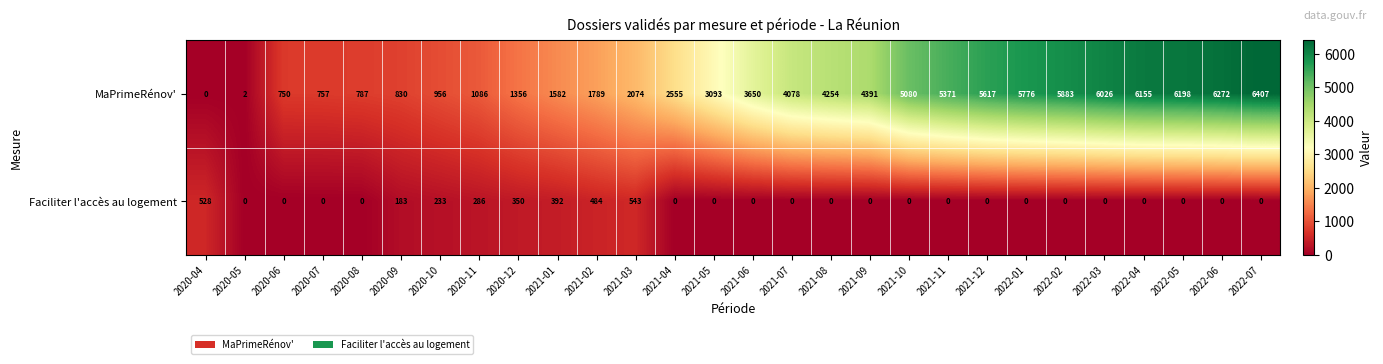

At which label is Faciliter l'accès au logement closest to 271?

2020-11